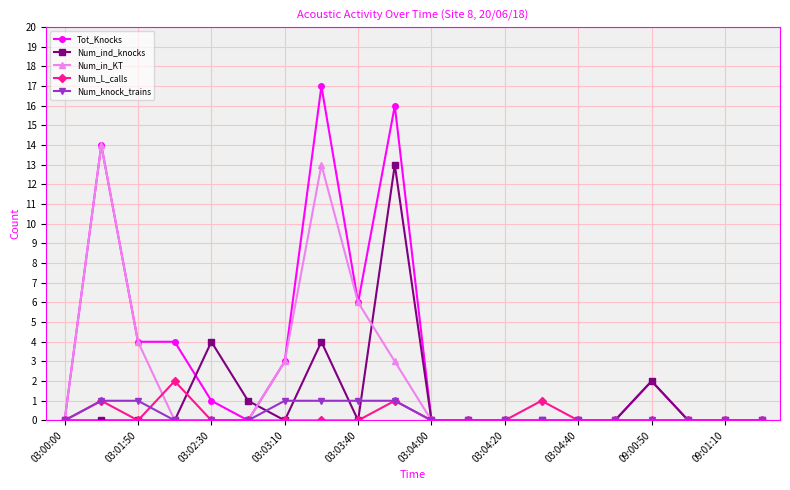

What are all the series names shown in the legend?

Tot_Knocks, Num_ind_knocks, Num_in_KT, Num_L_calls, Num_knock_trains